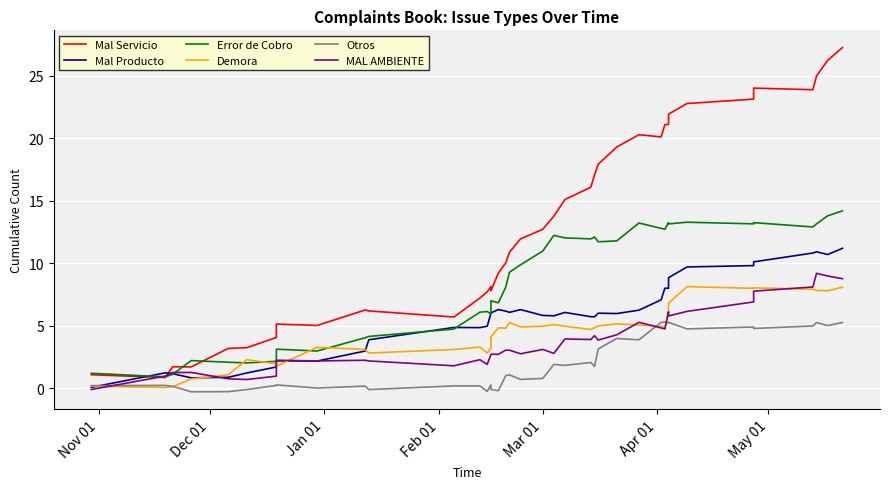

The value of Mal Servicio at 22 is 15.1. True or false?

True